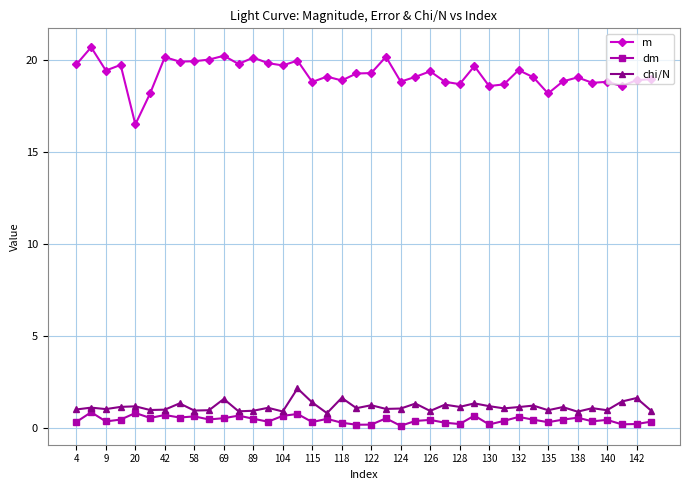

What are all the series names shown in the legend?

m, dm, chi/N